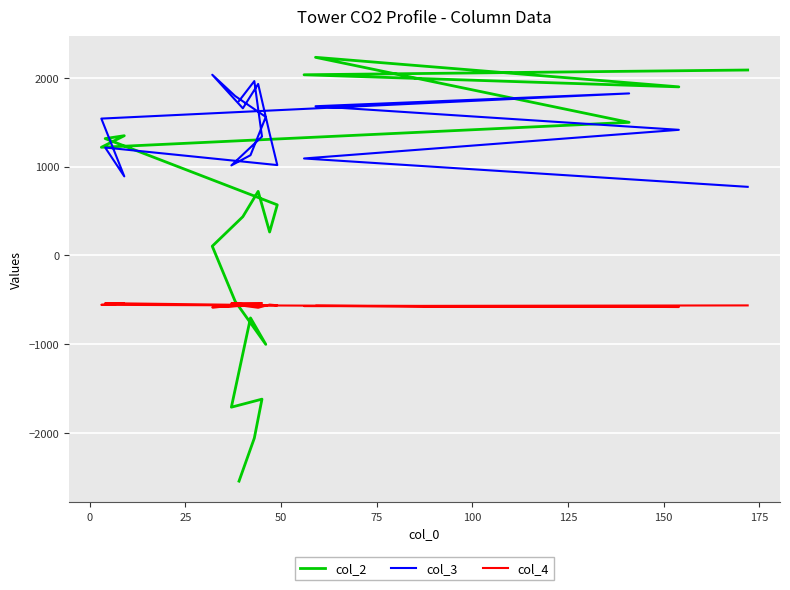

Which series has the widest spread of values?

col_2